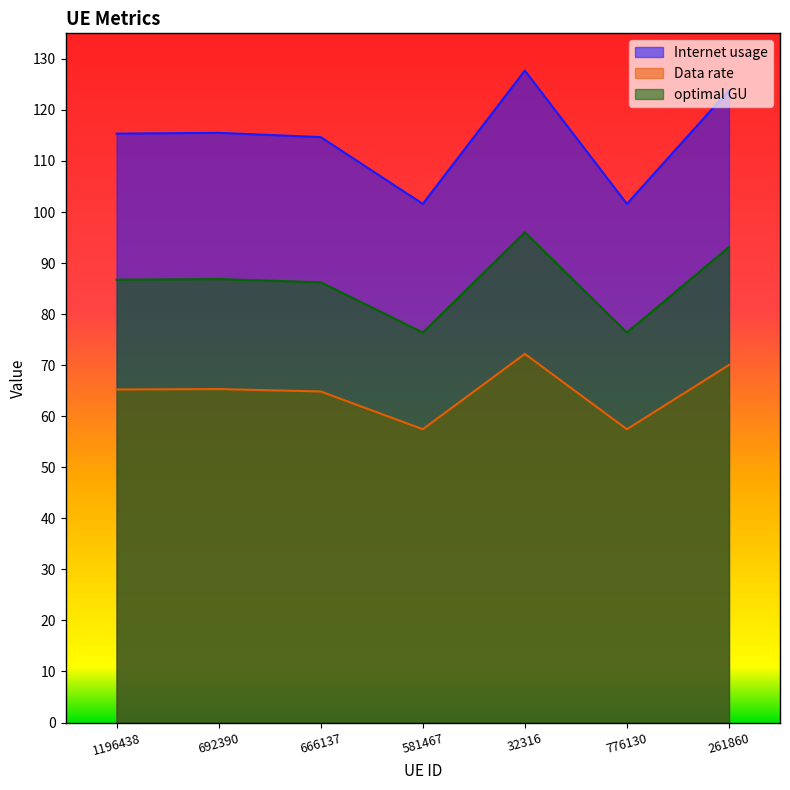

What is the spread (max minus min) of values at 1196438?

50.1